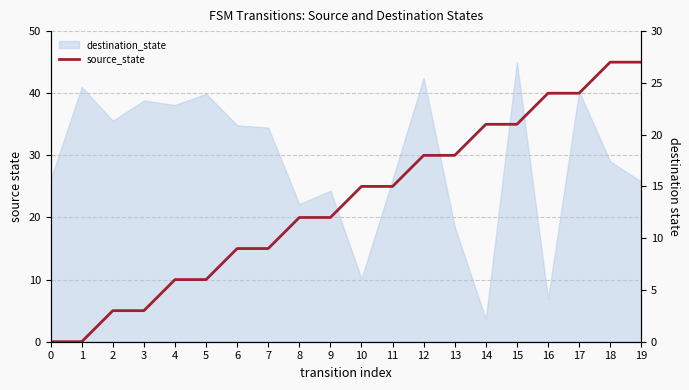

Reading left to right, extract all data points from this chart.

0	0	5	5	10	10	15	15	20	20	25	25	30	30	35	35	40	40	45	45